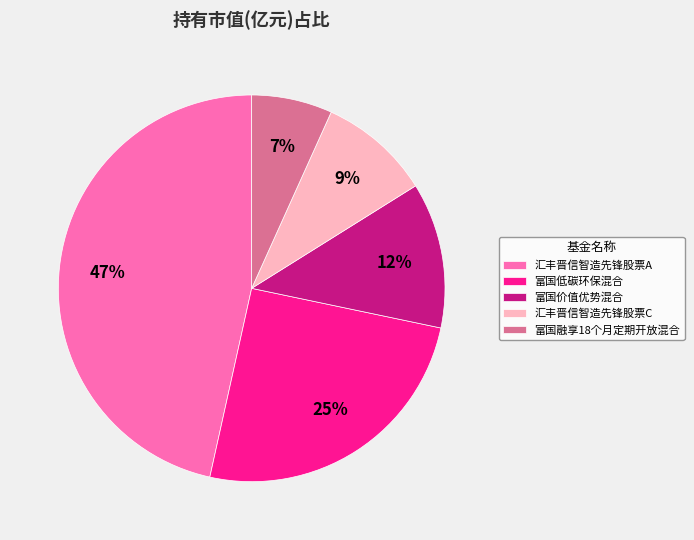

Which slice is the smallest?

富国融享18个月定期开放混合